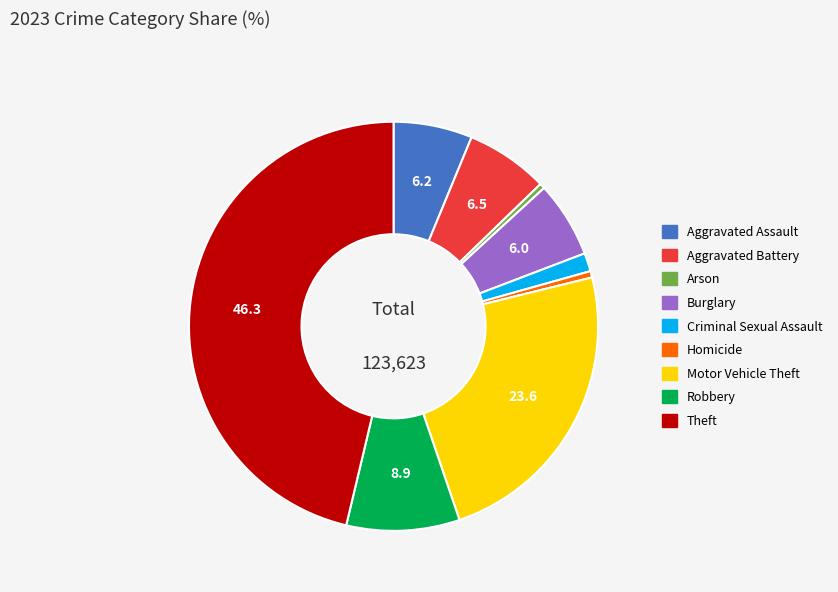

How many slices are in this pie chart?

9